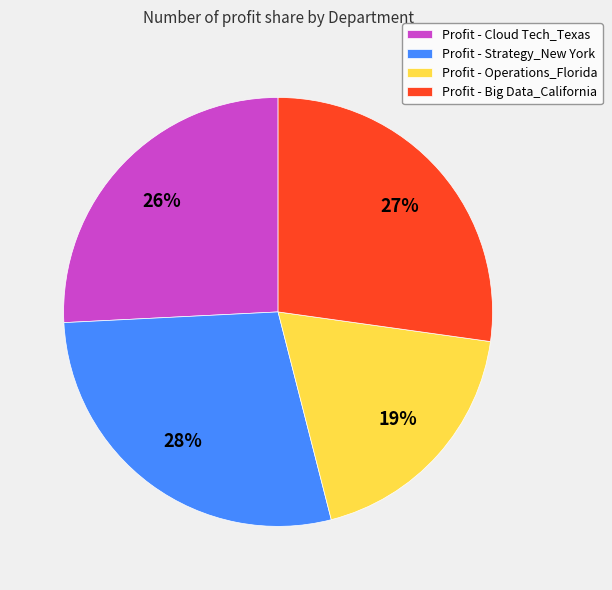

How many slices are in this pie chart?

4